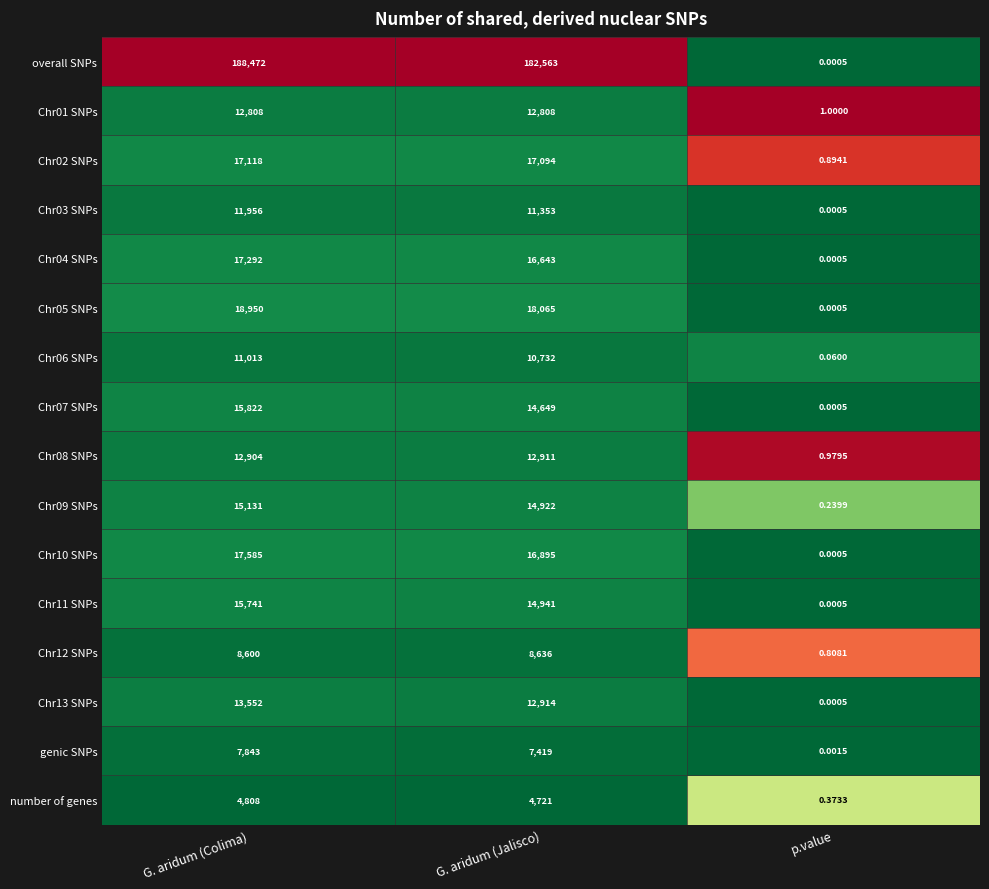

At which category is the sum across all series the highest?

G. aridum (Colima)